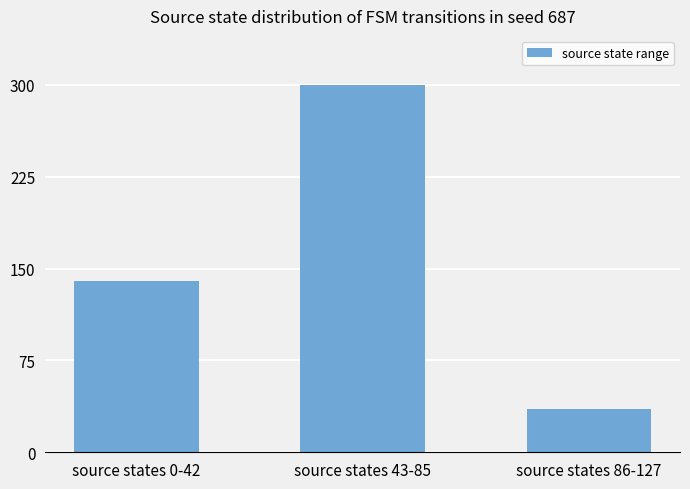

How many bars are there in total?

3